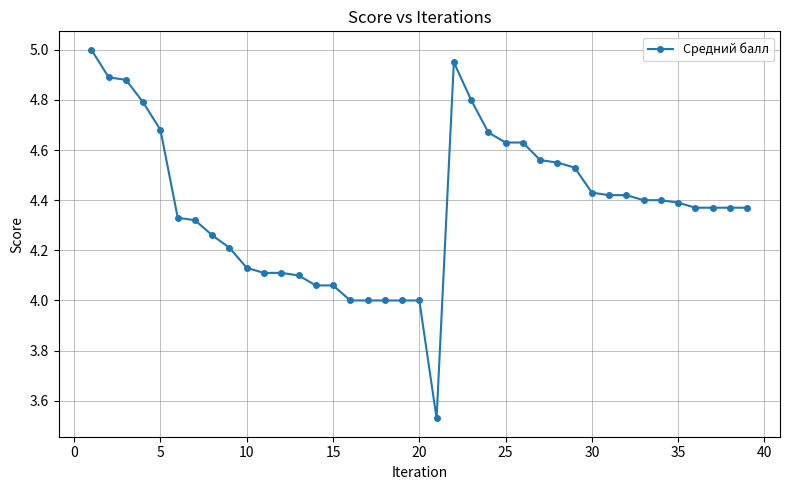

What is the difference between the maximum and minimum values?

1.5